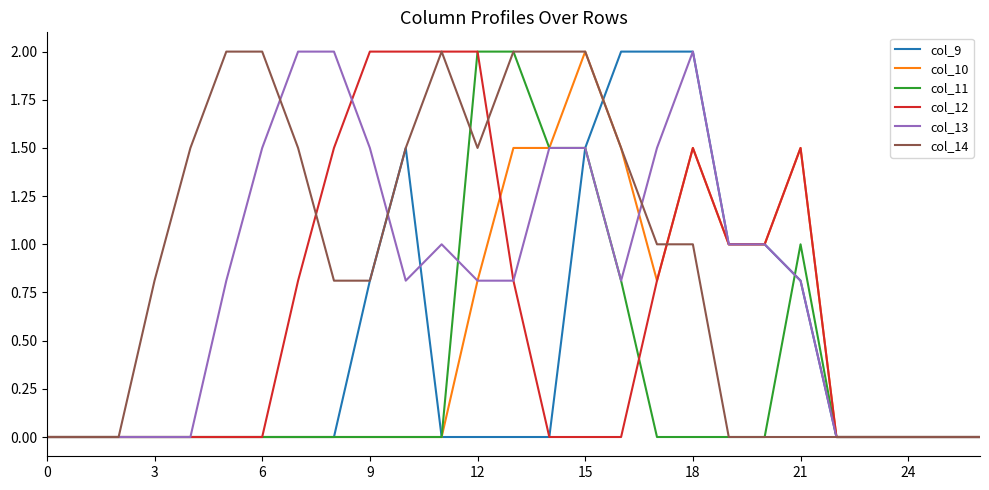

What is the maximum value shown in the chart?

2.0